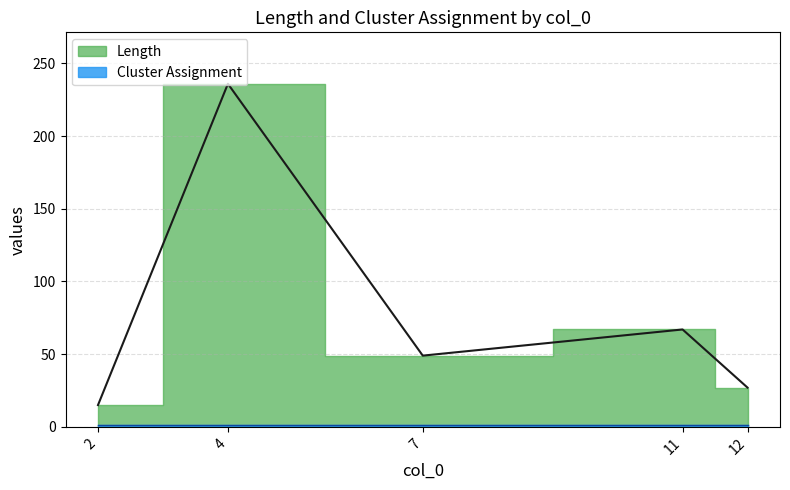

Approximately how many times larger is the value at 11 compared to 2?

4.5